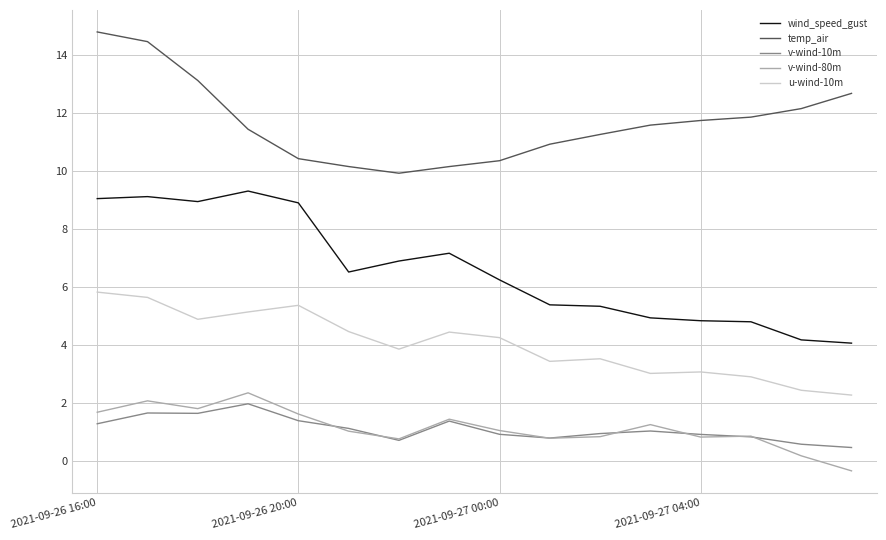

At how many categories does at least one series exceed 1?

16